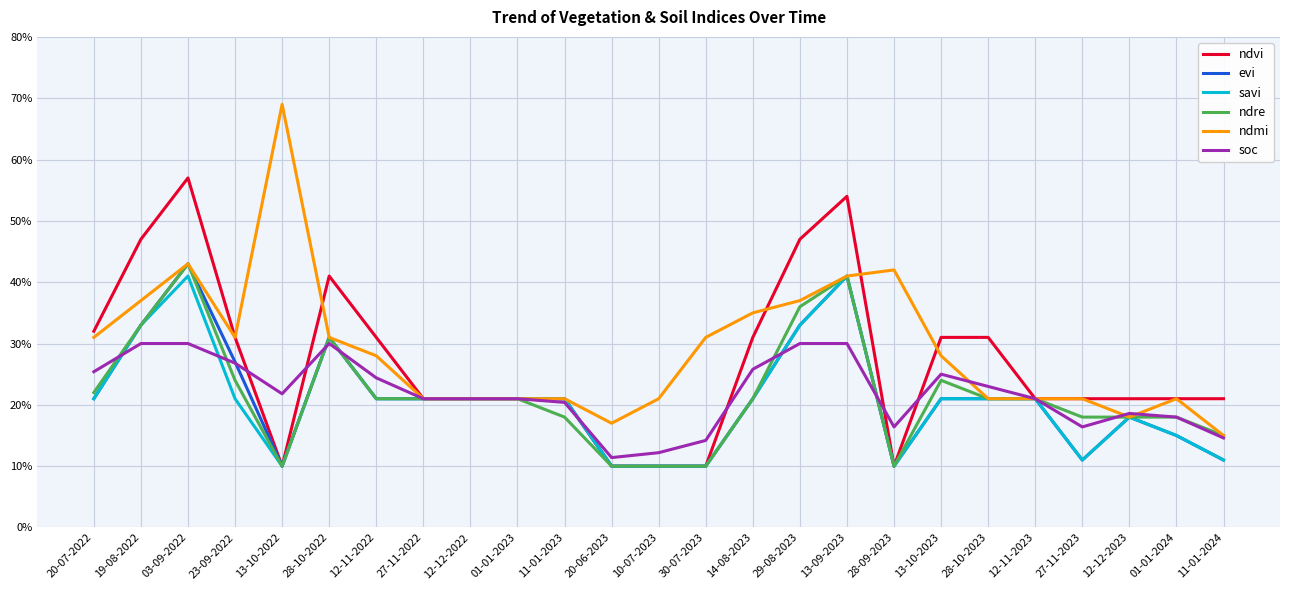

True or false: ndre has a value of 0.1 at 11-01-2023.

False